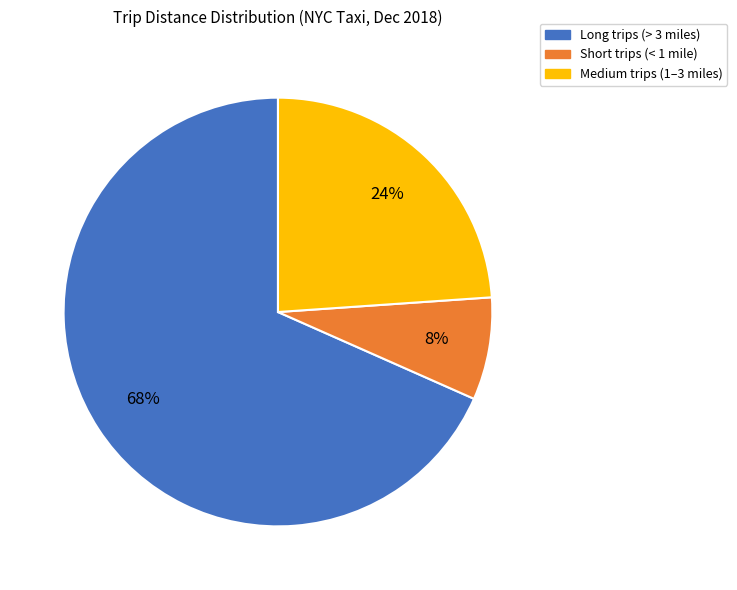

What percentage is the Long trips (> 3 miles) slice, to the nearest percent?

68%